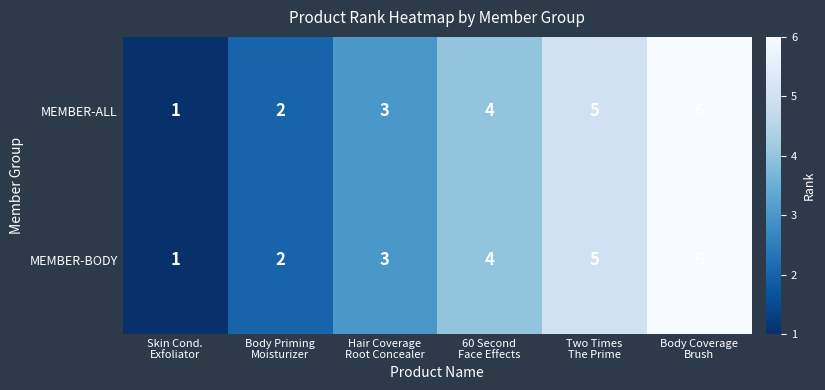

What is the greatest value displayed?

6